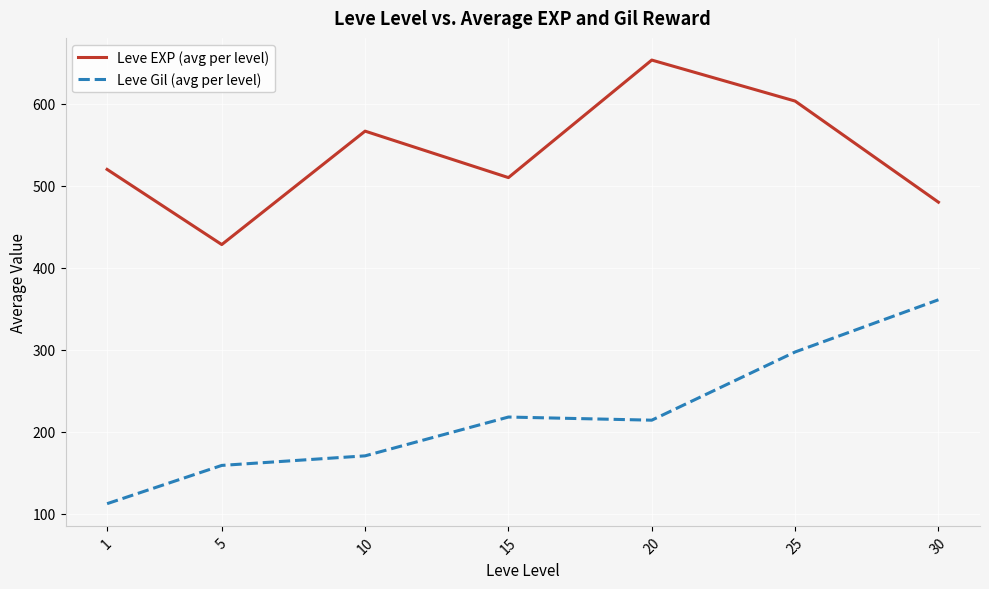

Reading left to right, what are all the values shown in this chart?

Leve EXP (avg per level): 1=520.0	5=428.3	10=566.7	15=510.0	20=653.3	25=603.3	30=480.0
Leve Gil (avg per level): 1=112.3	5=159.0	10=170.7	15=218.0	20=214.2	25=297.3	30=361.0